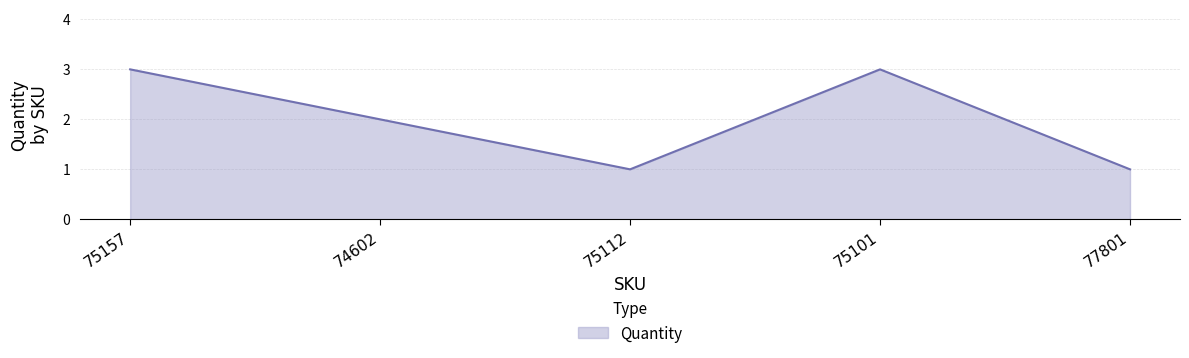

What is the minimum value shown in the chart?

1